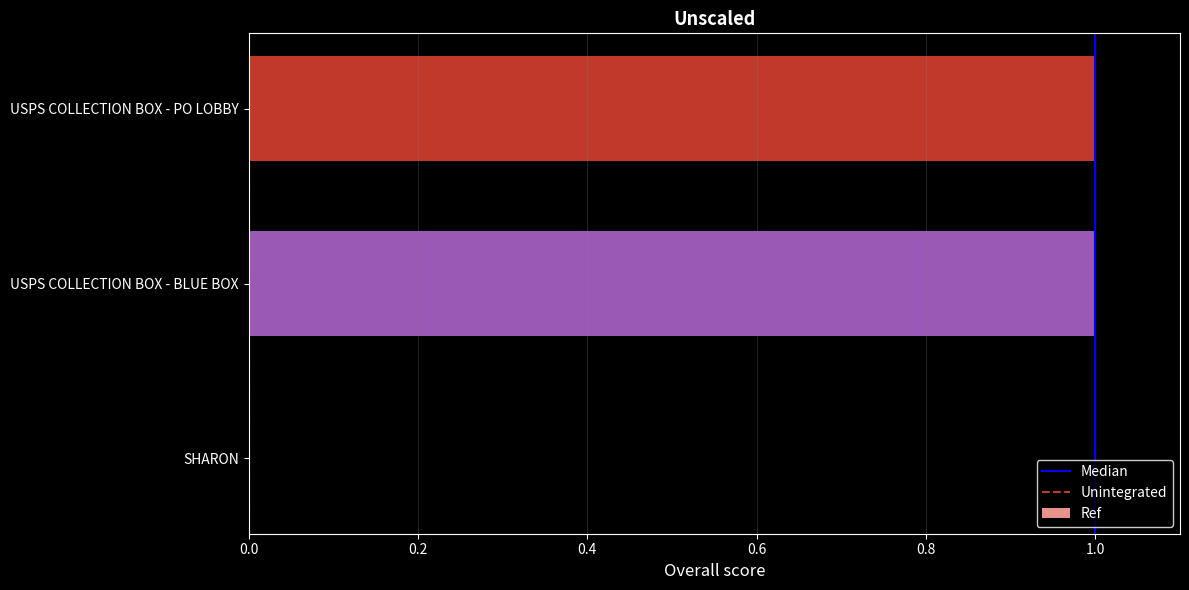

What is the greatest value displayed?

1.0